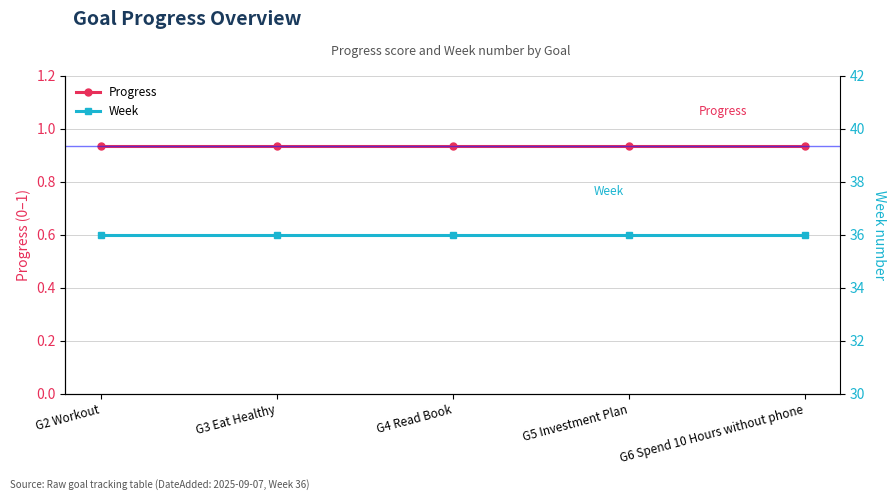

What is the sum of all Week values?

180.0